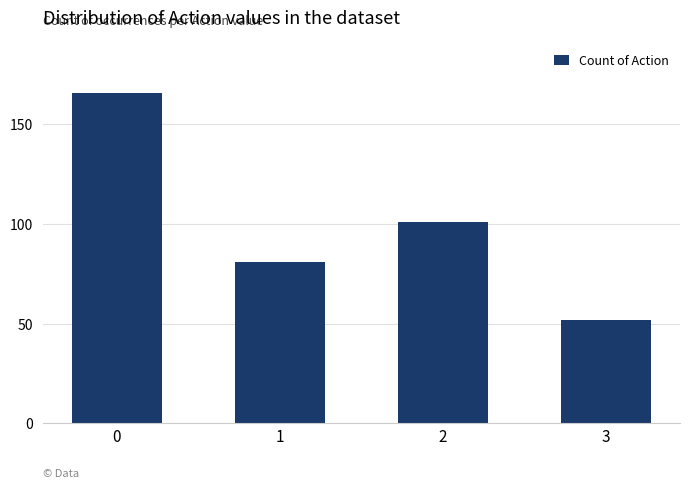

What is the smallest value displayed?

52